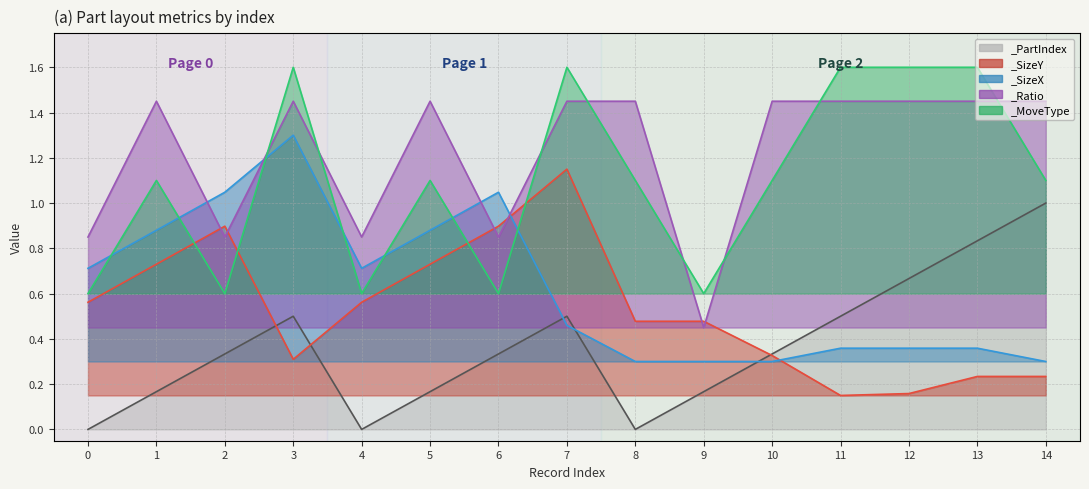

True or false: _Ratio and _MoveType cross at least once.

True